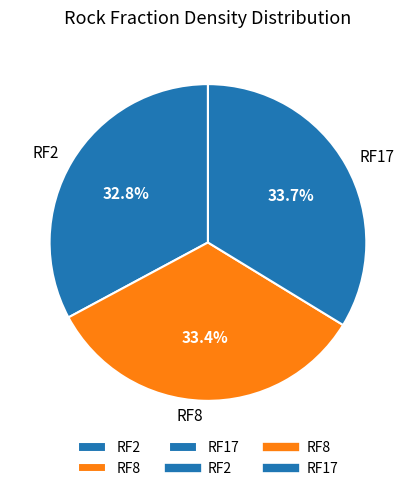

To the nearest percent, what is the average slice percentage?

33%